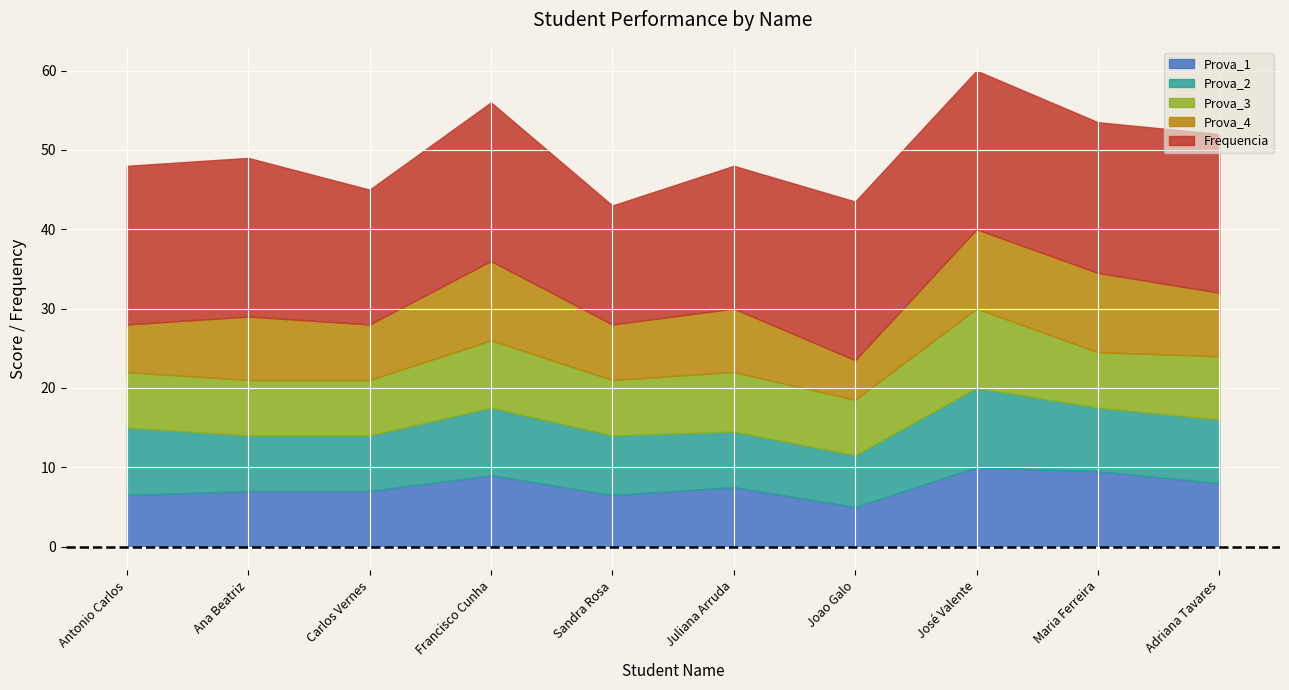

Is the value of Prova_2 at Juliana Arruda greater than the value of Prova_3 at Maria Ferreira?

No